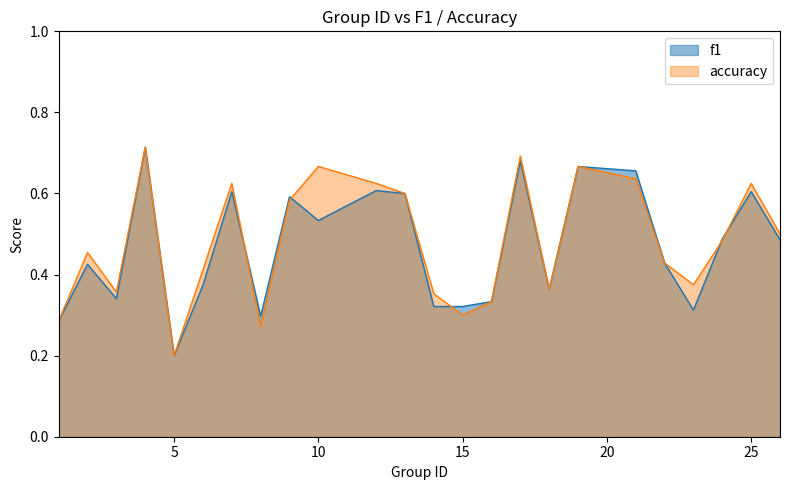

At which label does f1 reach its peak?

4